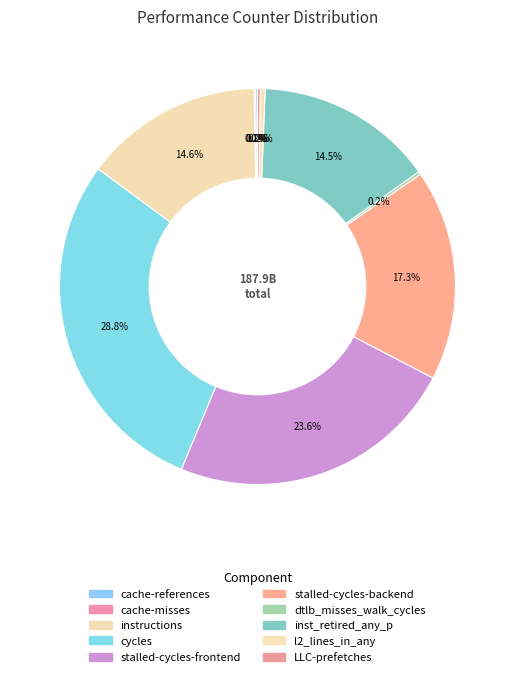

To the nearest percent, what percentage of the pie is cycles?

29%